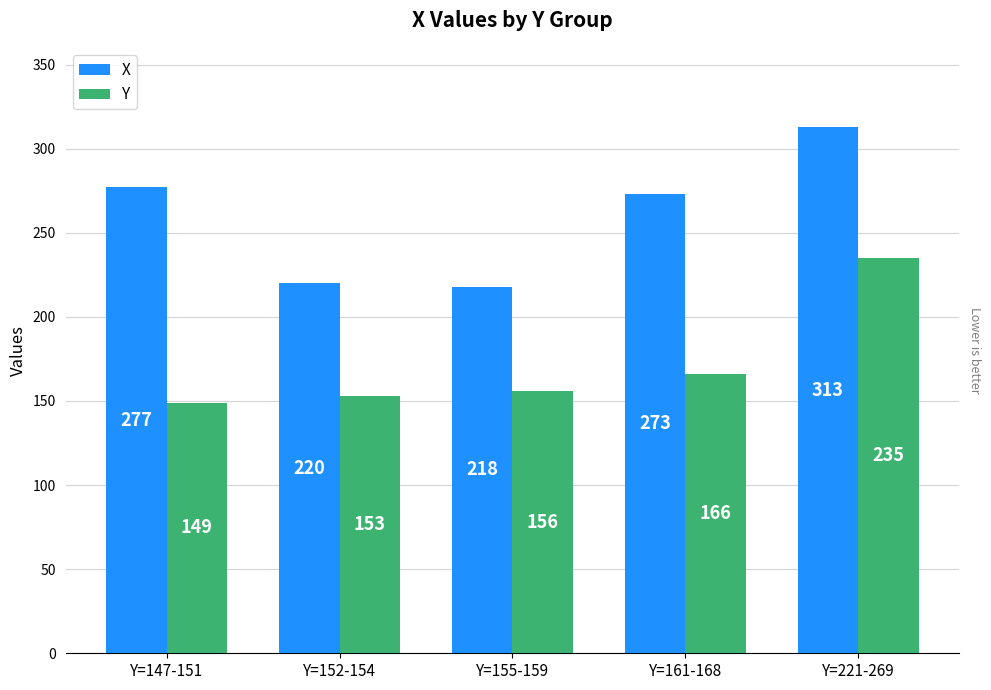

Reading right to left, extract all data points from this chart.

X: Y=221-269=313	Y=161-168=273	Y=155-159=218	Y=152-154=220	Y=147-151=277
Y: Y=221-269=235	Y=161-168=166	Y=155-159=156	Y=152-154=153	Y=147-151=149